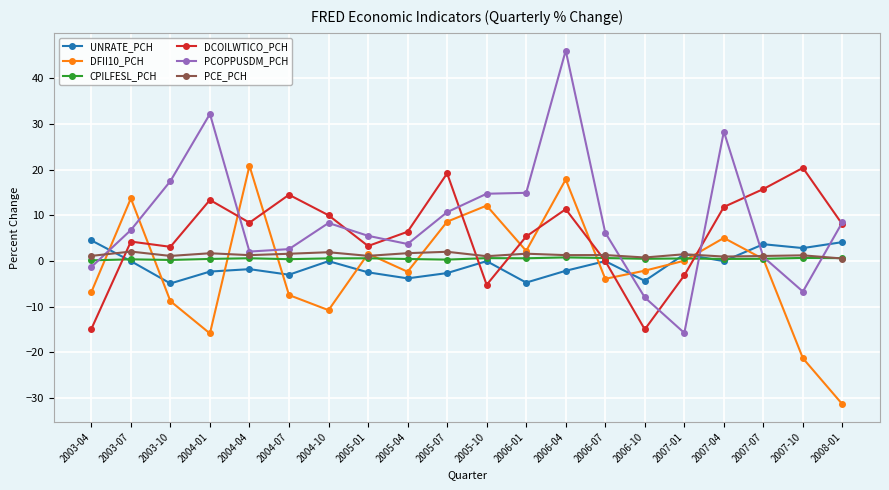

Between 2003-04 and 2006-04, which series saw the biggest shift?

PCOPPUSDM_PCH